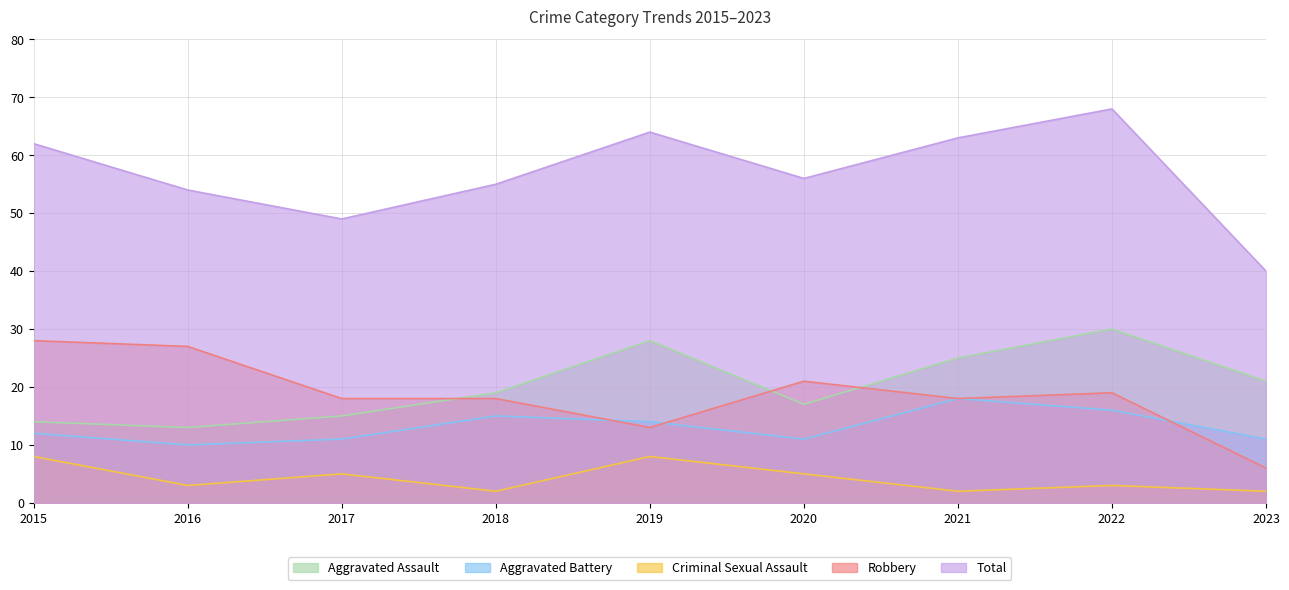

Which series has the largest range (max minus min)?

Total